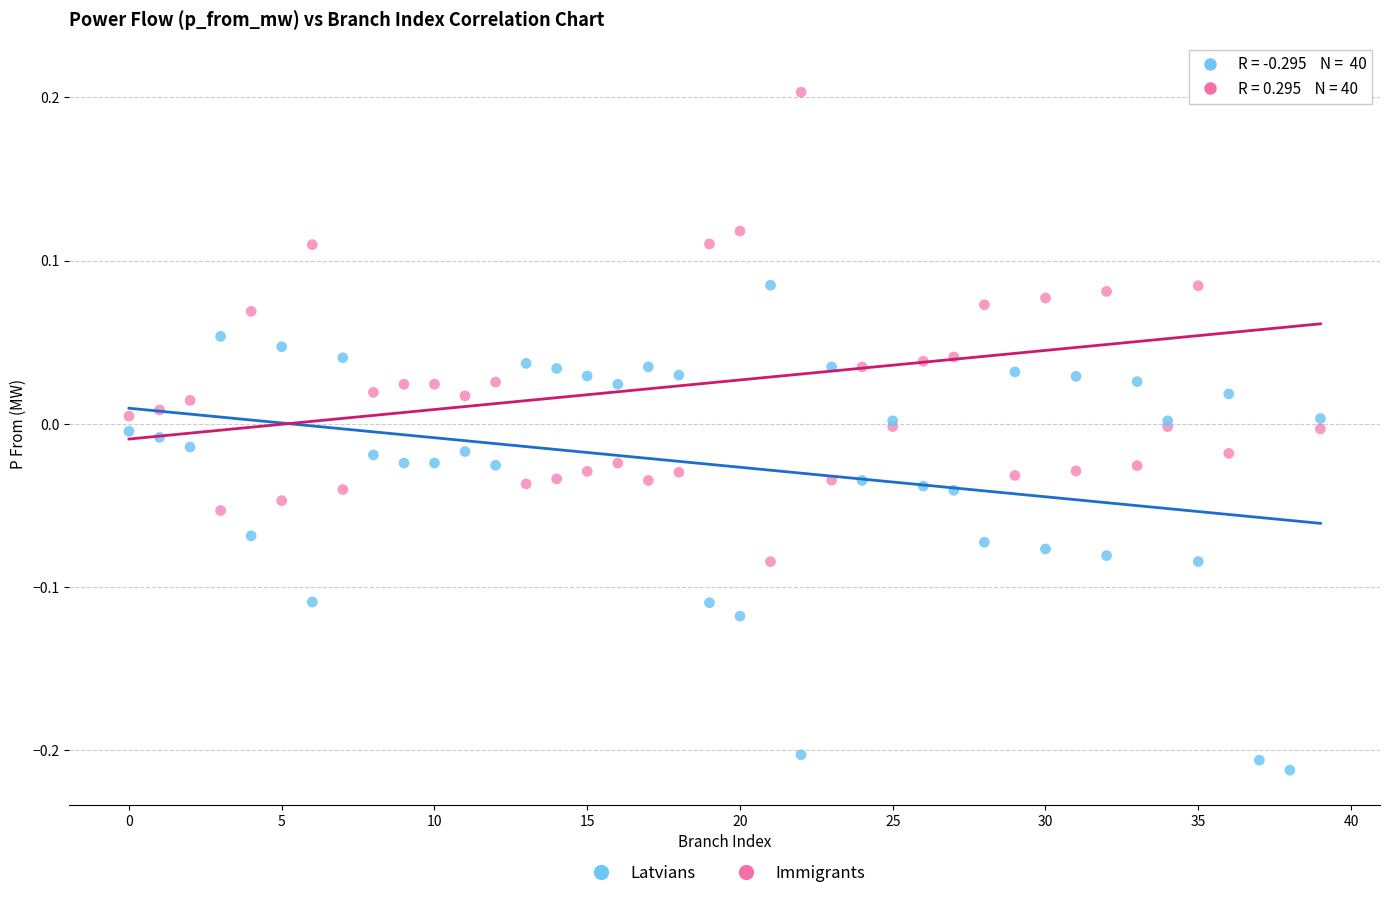

Which series contains the highest Y value?

Immigrants